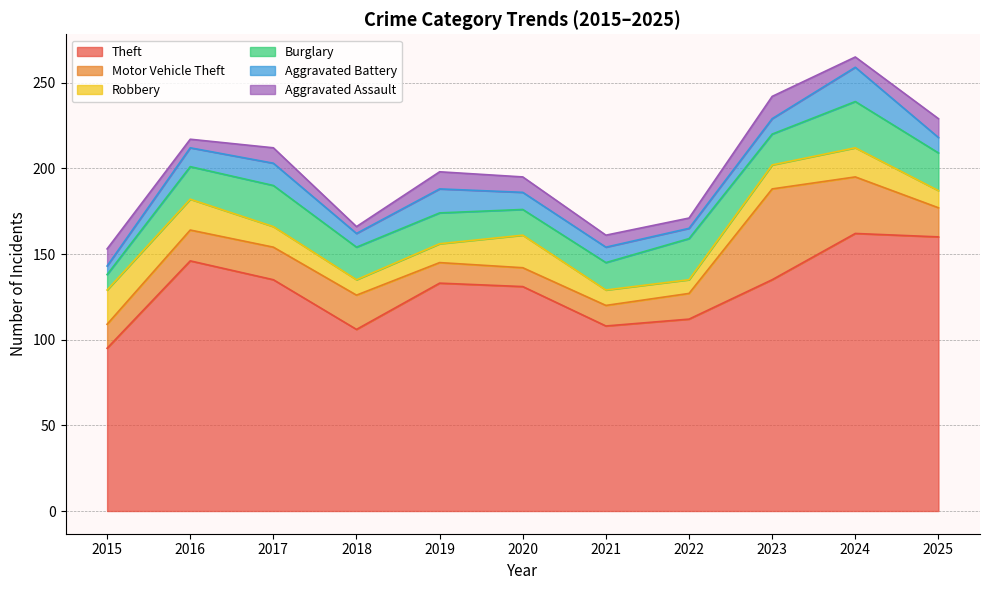

Reading left to right, list all the values displayed in this chart.

Theft: 95	146	135	106	133	131	108	112	135	162	160
Motor Vehicle Theft: 14	18	19	20	12	11	12	15	53	33	17
Robbery: 20	18	12	9	11	19	9	8	14	17	10
Burglary: 9	19	24	19	18	15	16	24	18	27	22
Aggravated Battery: 5	11	13	8	14	10	9	6	9	20	9
Aggravated Assault: 10	5	9	4	10	9	7	6	13	6	11